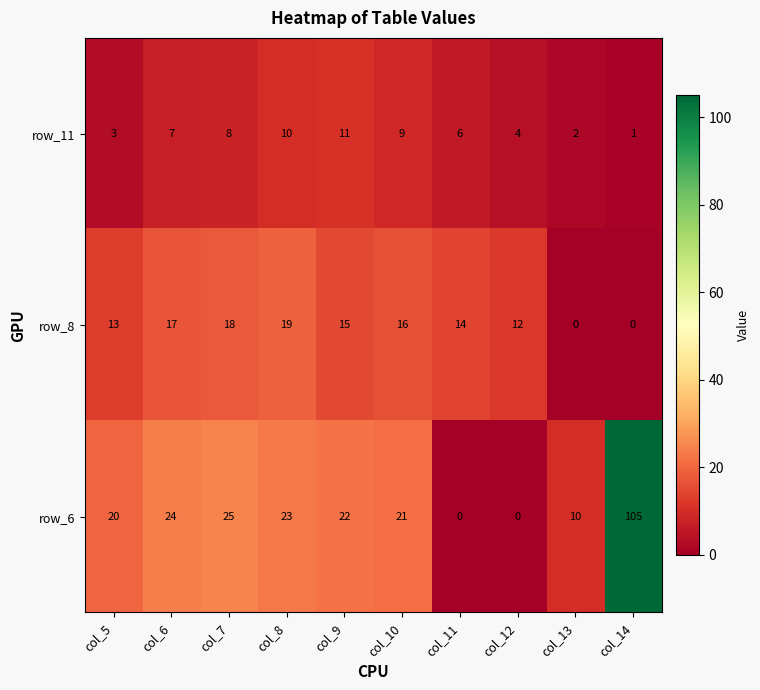

What is the difference between the maximum and minimum values in the row_8 series?

19